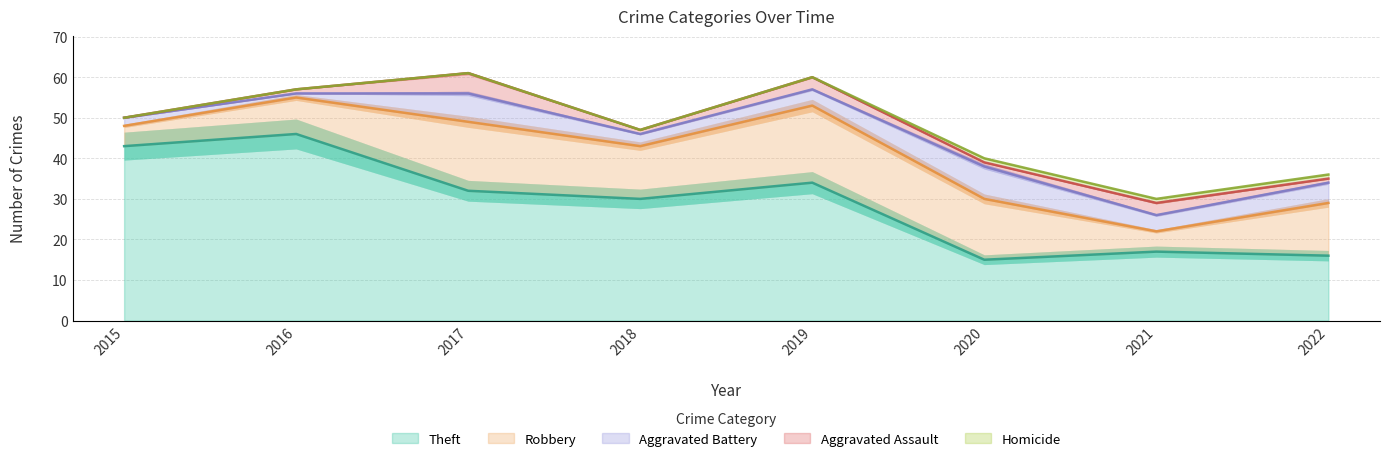

The value of Homicide at 2016 is 0. True or false?

False